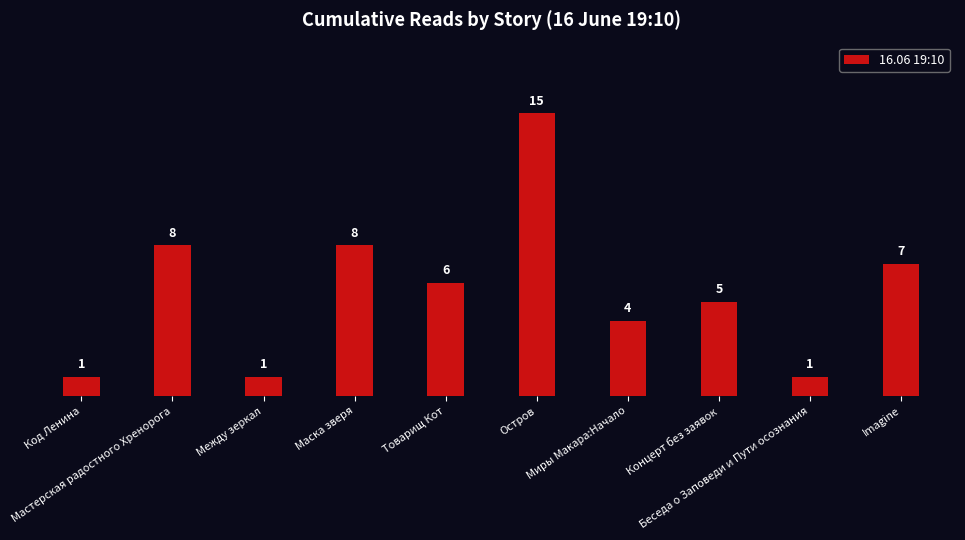

What is the value of the 2nd bar from the left?

8